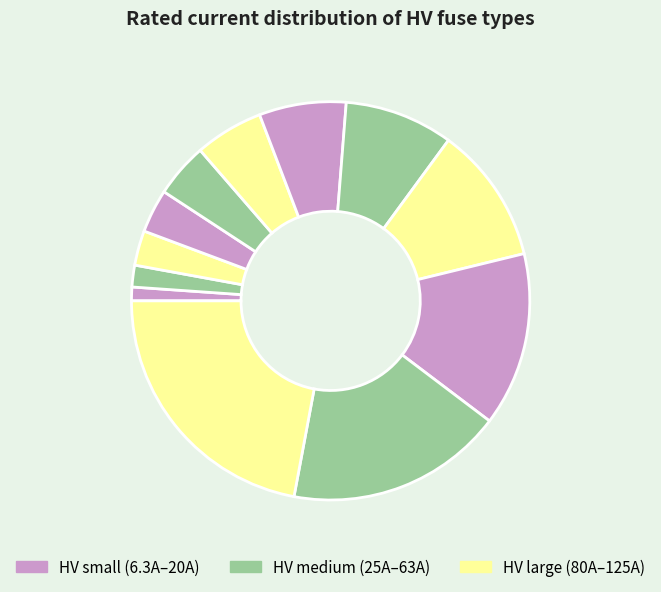

Rank the categories by value from lowest to highest.

HV 6.3A, HV 10A, HV 16A, HV 20A, HV 25A, HV 31.5A, HV 40A, HV 50A, HV 63A, HV 80A, HV 100A, HV 125A